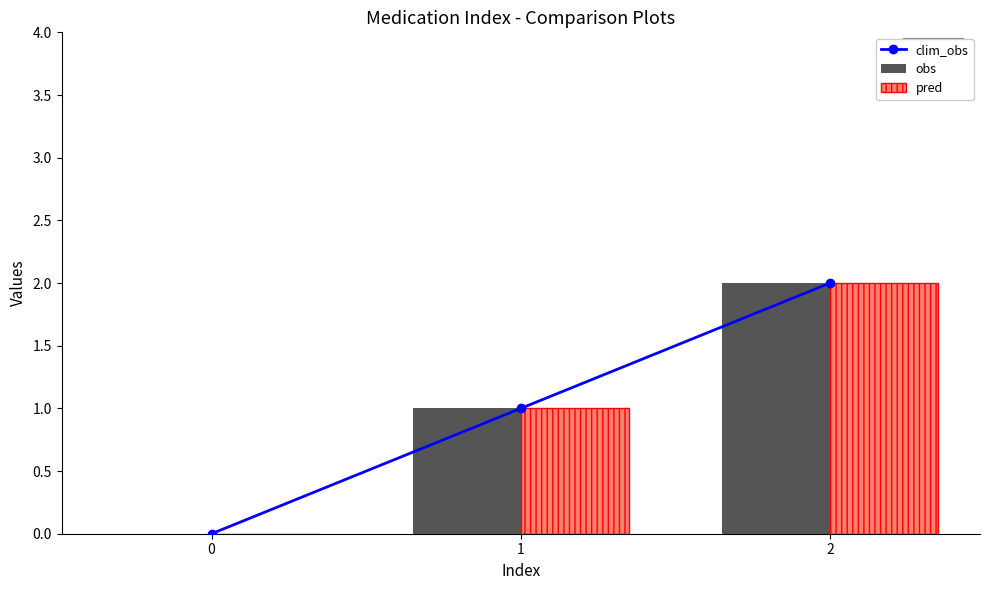

Which series changed the most between 0 and 1?

clim_obs